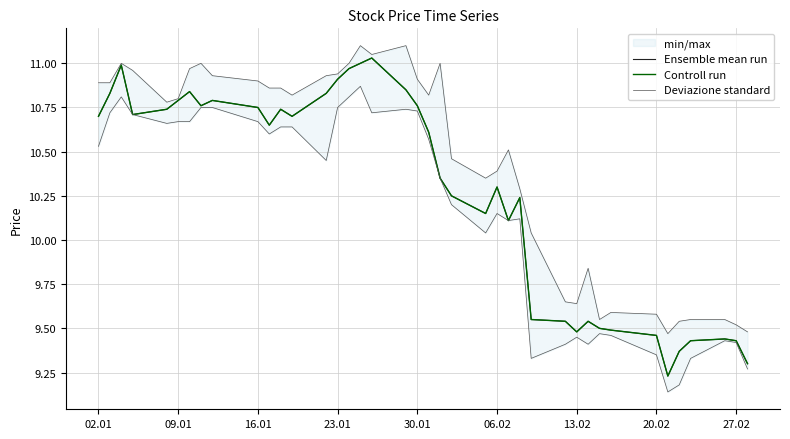

True or false: Deviazione standard and Ensemble mean run cross at least once.

False